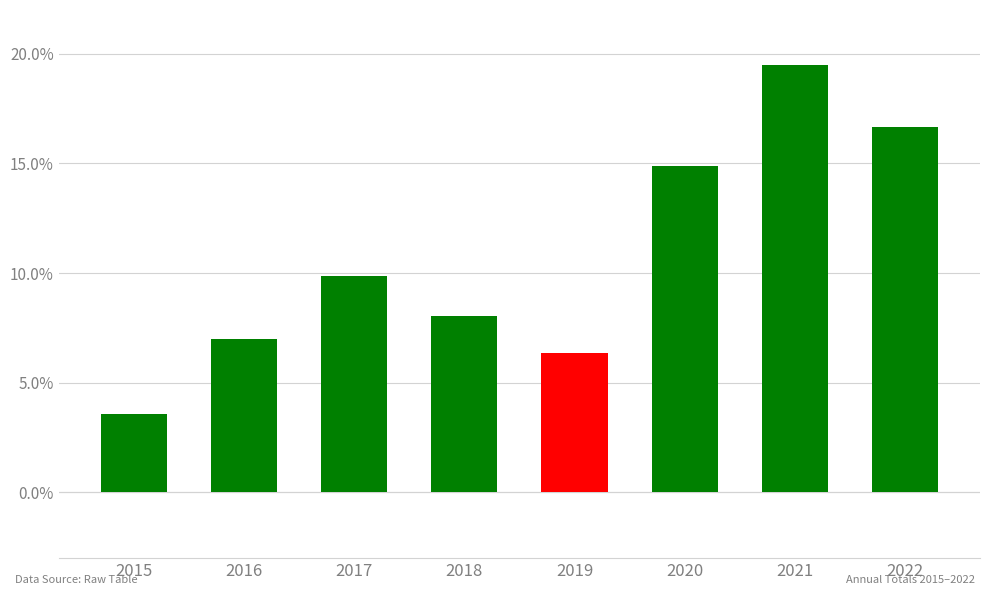

Rank the categories by value from lowest to highest.

2015, 2019, 2016, 2018, 2017, 2020, 2022, 2021